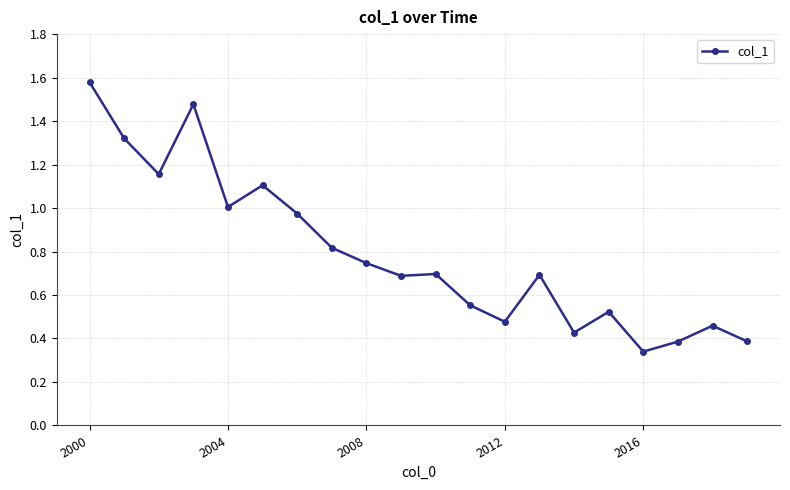

True or false: there are more than 1 points higher than both neighbors.

True